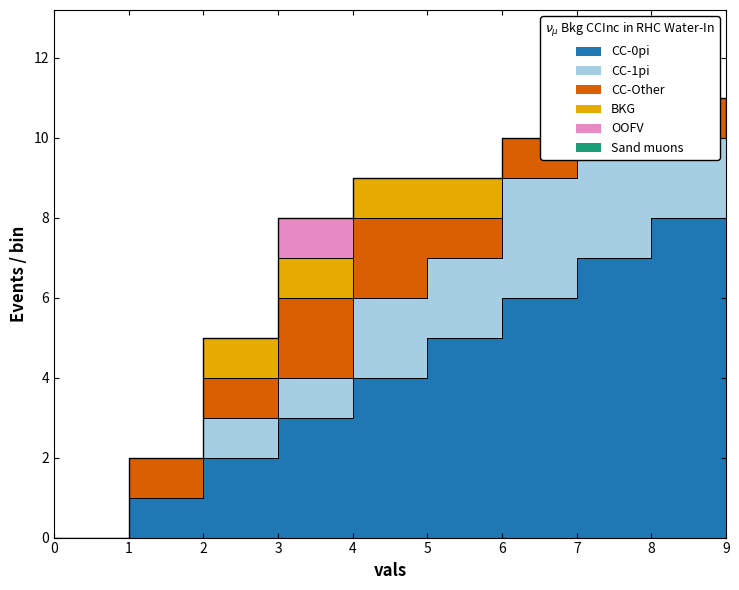

Reading left to right, extract all data points from this chart.

CC-0pi: 0=0	1=1	2=2	3=3	4=4	5=5	6=6	7=7	8=8	9=9
CC-1pi: 0=0	1=0	2=1	3=1	4=2	5=2	6=3	7=3	8=2	9=1
CC-Other: 0=0	1=1	2=1	3=2	4=2	5=1	6=1	7=1	8=1	9=0
BKG: 0=0	1=0	2=1	3=1	4=1	5=1	6=0	7=0	8=0	9=0
OOFV: 0=0	1=0	2=0	3=1	4=0	5=0	6=0	7=0	8=0	9=0
Sand muons: 0=0	1=0	2=0	3=0	4=0	5=0	6=0	7=0	8=0	9=0